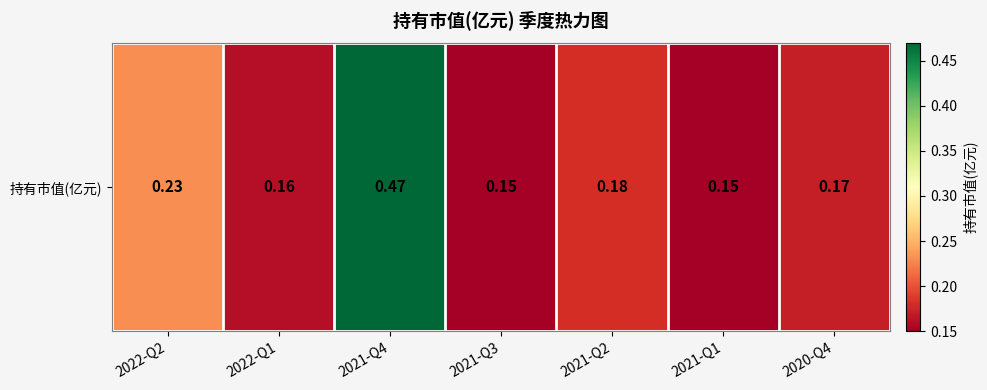

Reading left to right, what are all the values shown in this chart?

0.2	0.2	0.5	0.1	0.2	0.1	0.2